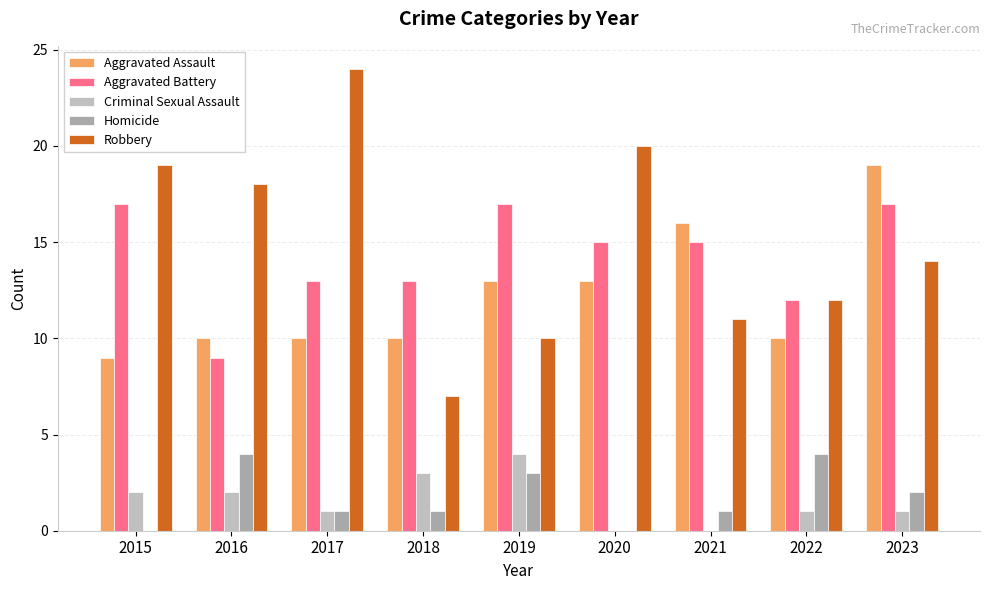

How many Homicide values are between 1 and 3?

5